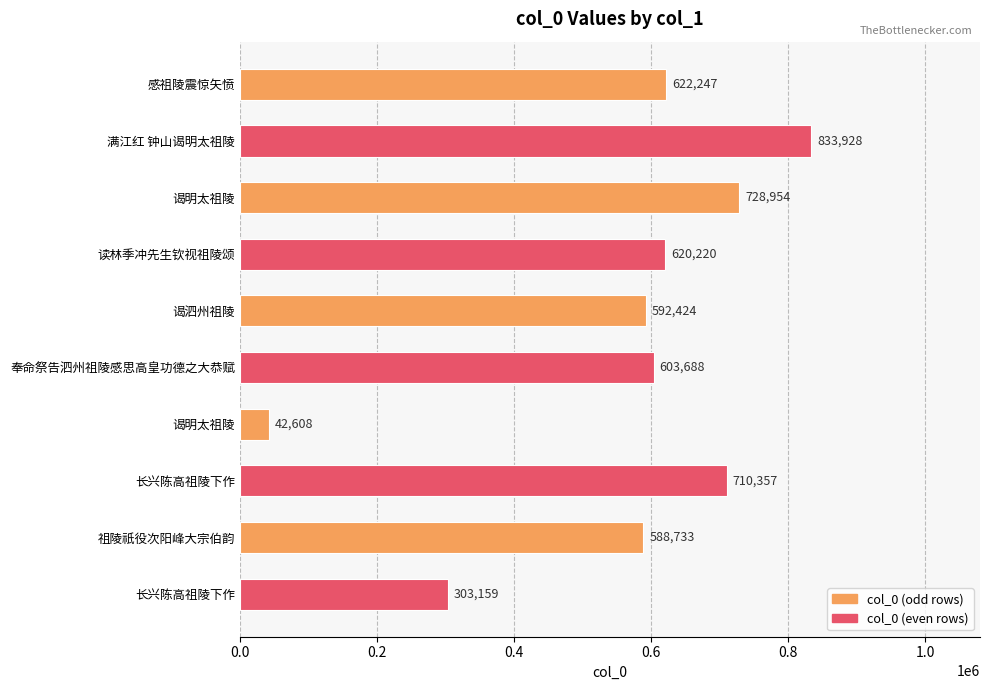

Count the number of data series in this chart.

1